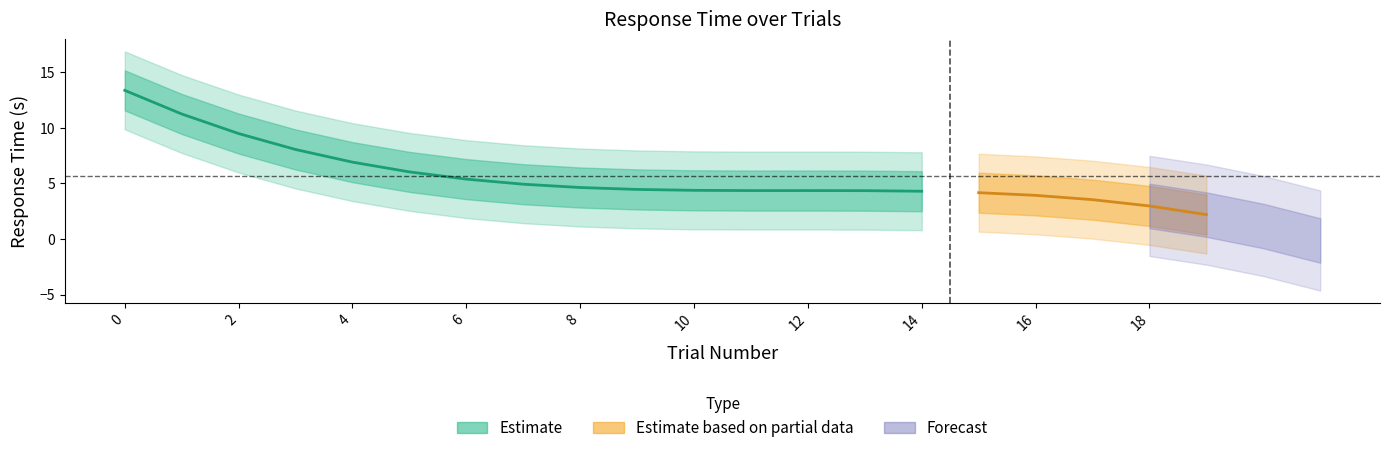

How many values in the trials.thisTrialN series are below 10?

10